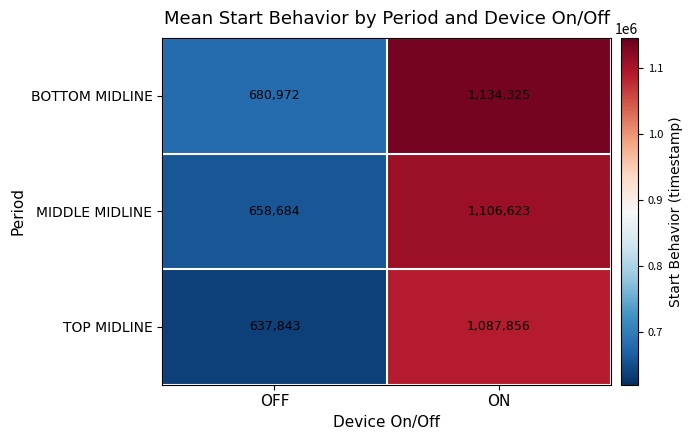

At which label does BOTTOM MIDLINE reach its minimum?

OFF